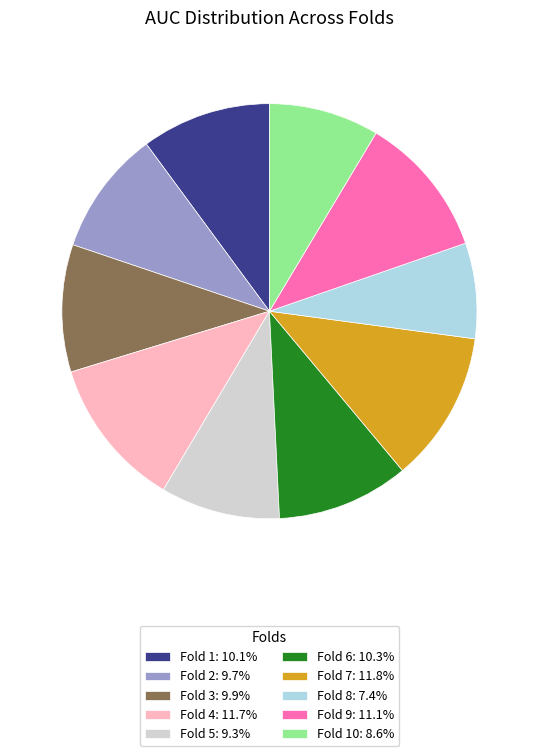

Is there a majority slice in this chart?

No